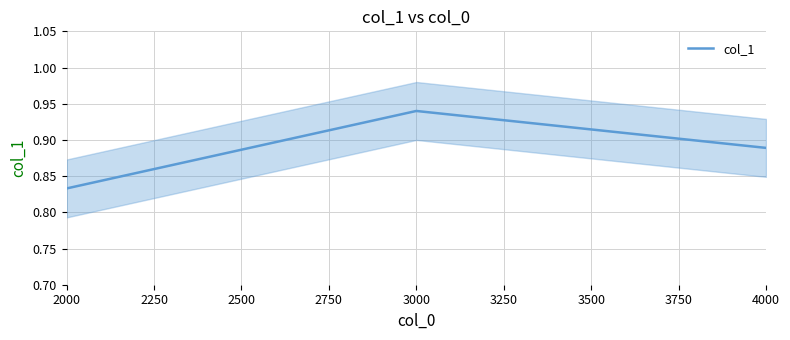

Reading right to left, what are all the values shown in this chart?

0.9	0.9	0.8